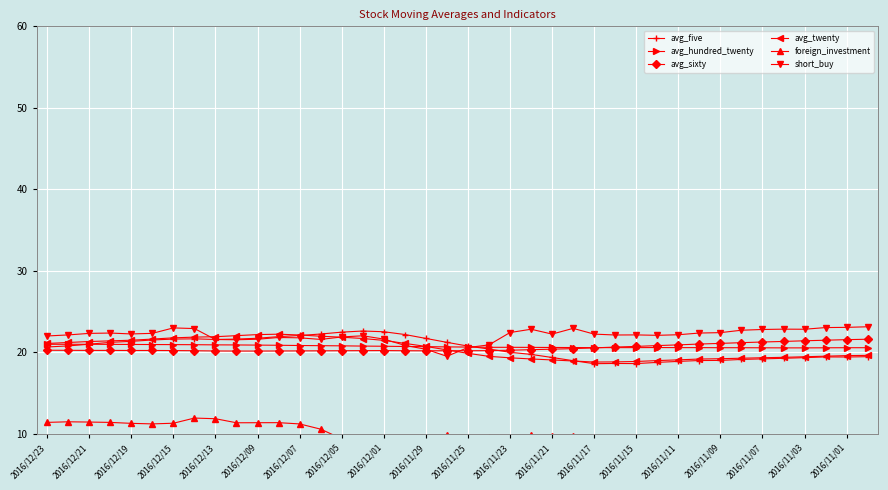

Is the value of avg_sixty at 2016/12/21 greater than the value of avg_five at 2016/12/13?

No